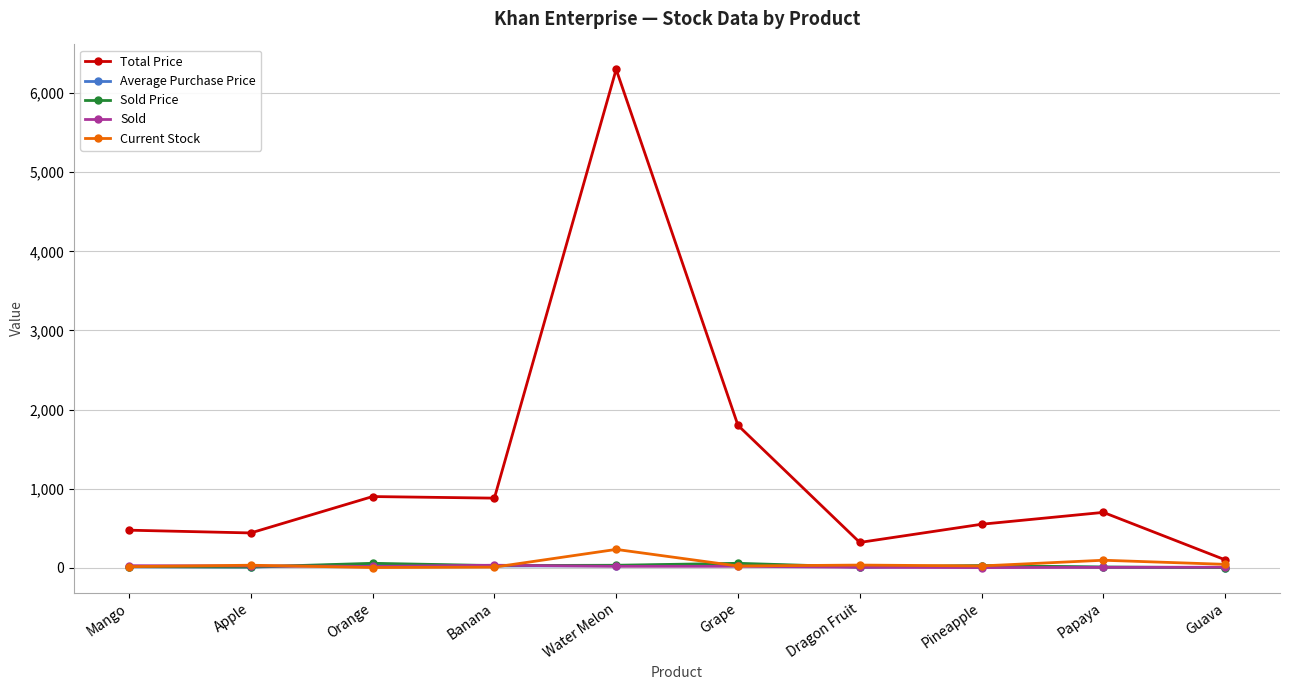

Which series has the largest range (max minus min)?

Total Price